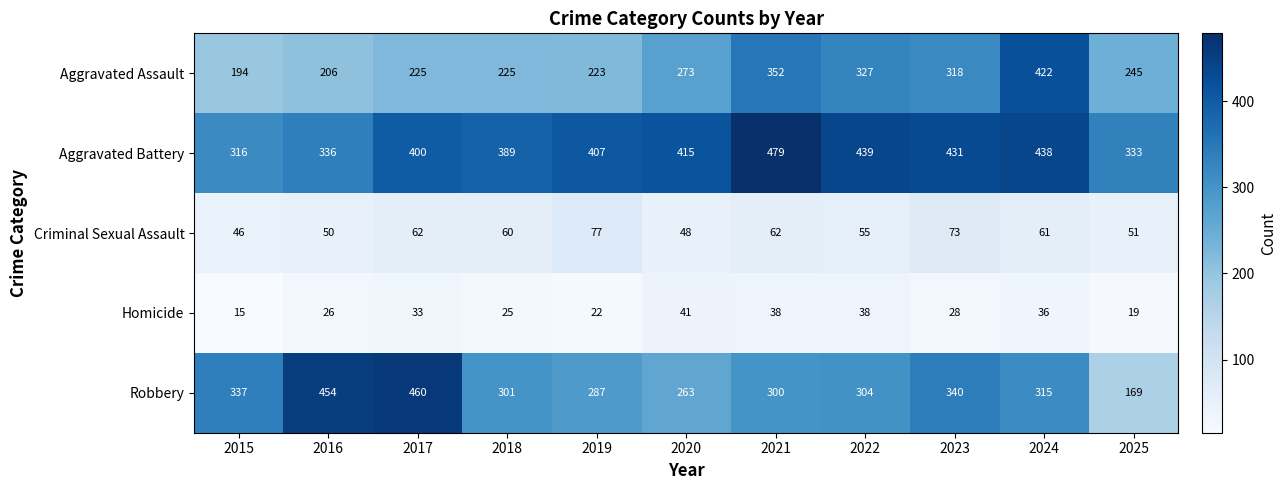

Which series has the widest spread of values?

Robbery